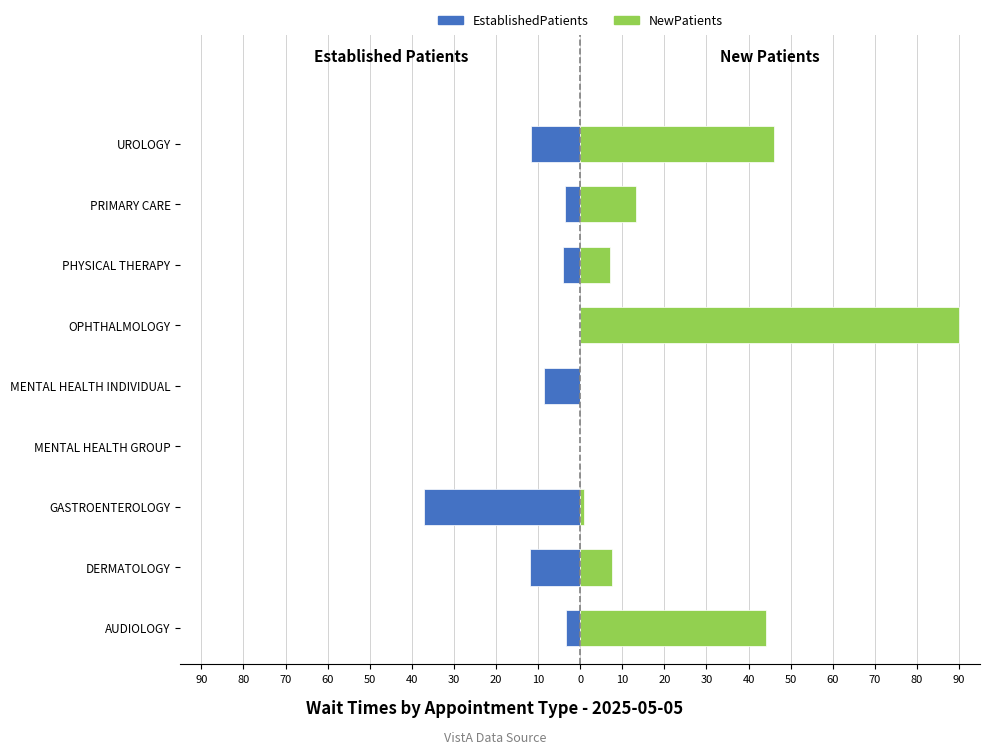

Which series has the largest total across all categories?

NewPatients